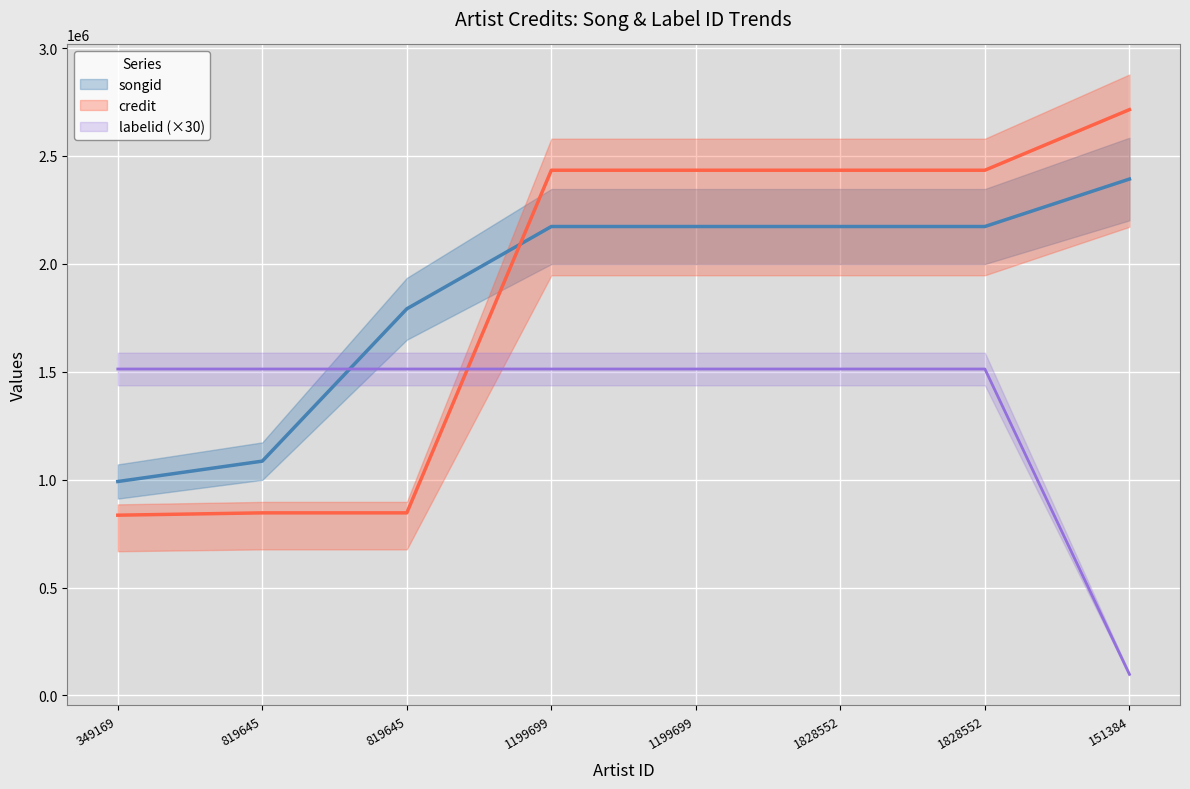

What is the label of the 8th point from the left?

151384